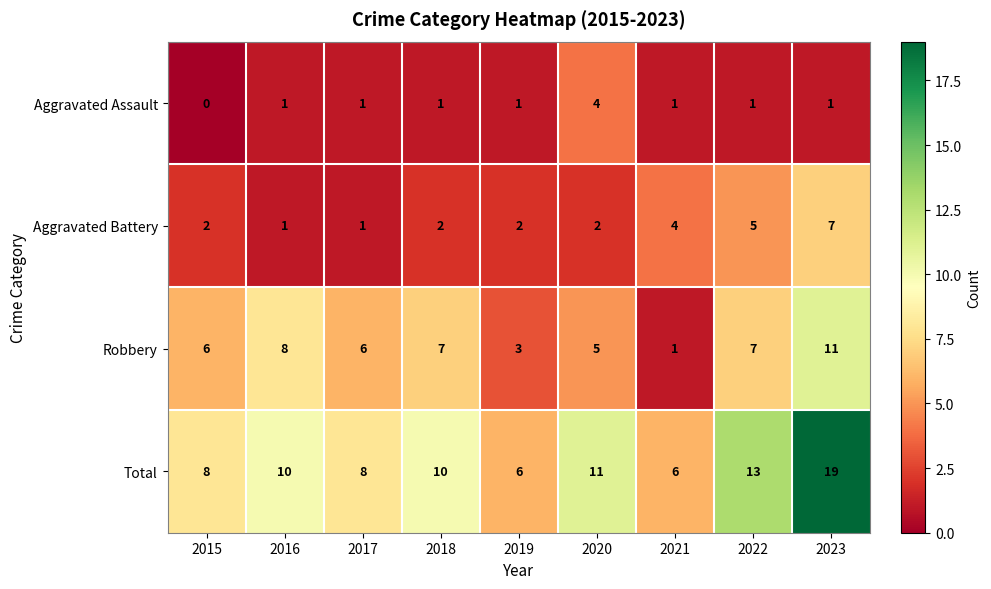

How many values in the Robbery series are below 6?

3